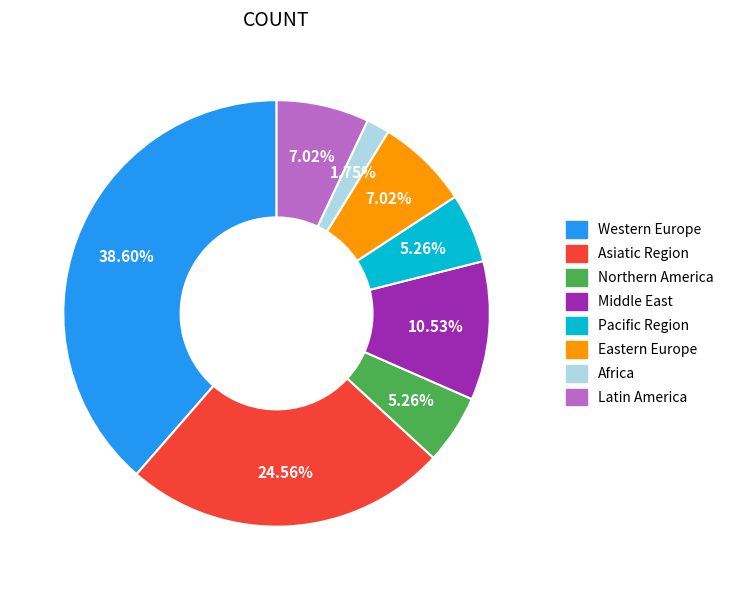

To the nearest percent, what is the difference between the largest and smallest slice percentages?

37%